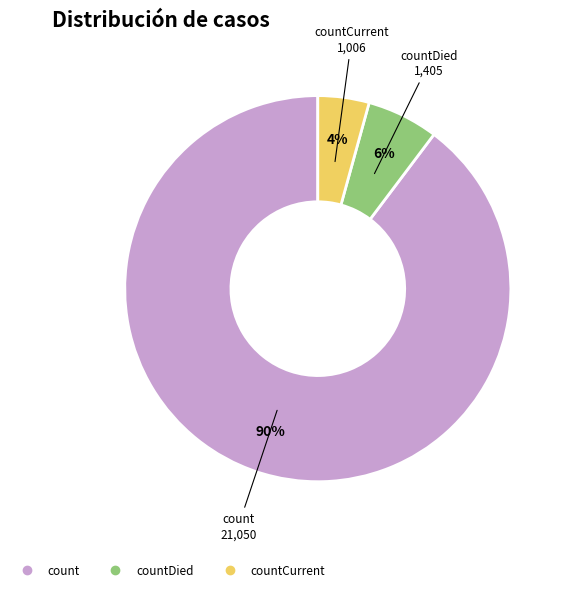

To the nearest percent, what is the average slice percentage?

33%